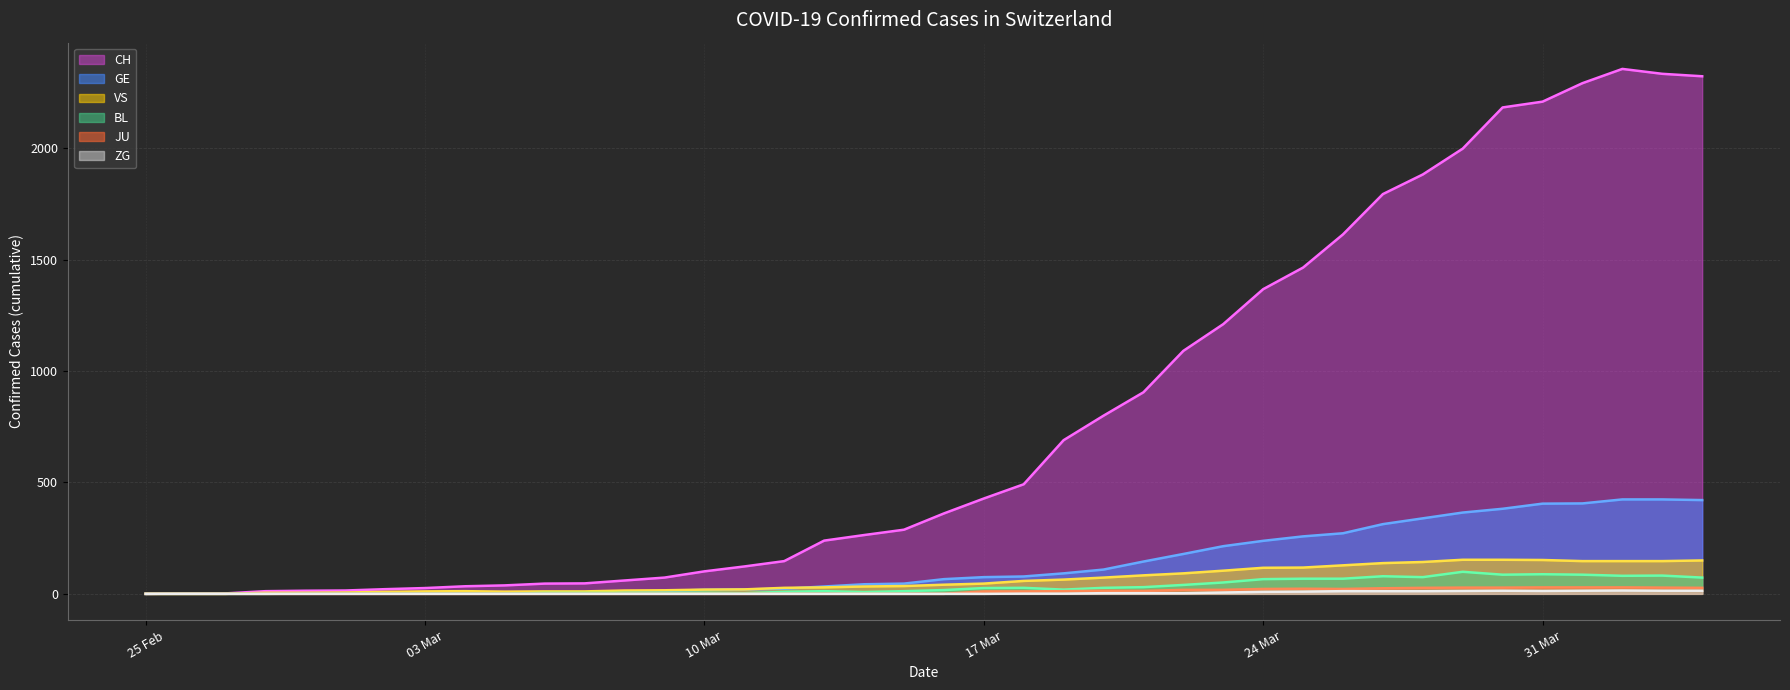

True or false: BL trend and JU trend intersect in this chart.

False